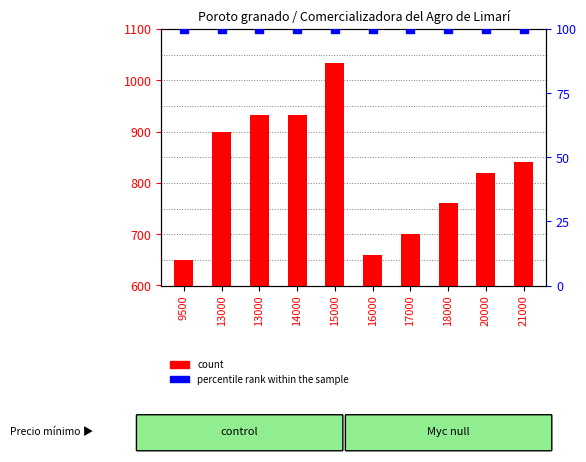

What are all the series names shown in the legend?

count, percentile rank within the sample